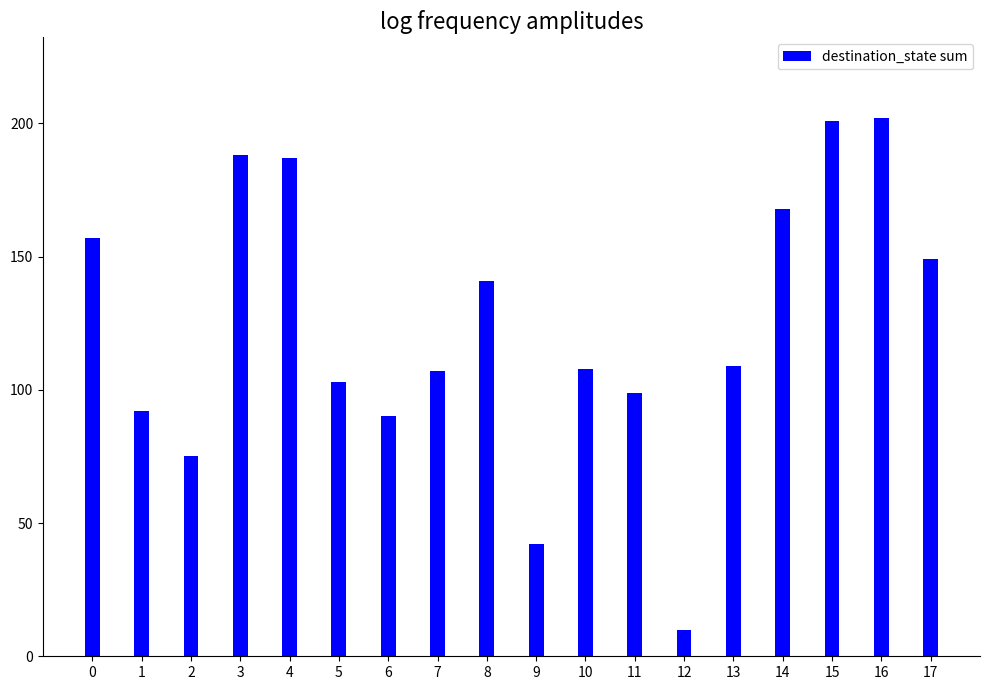

Does the chart contain stacked bars?

No